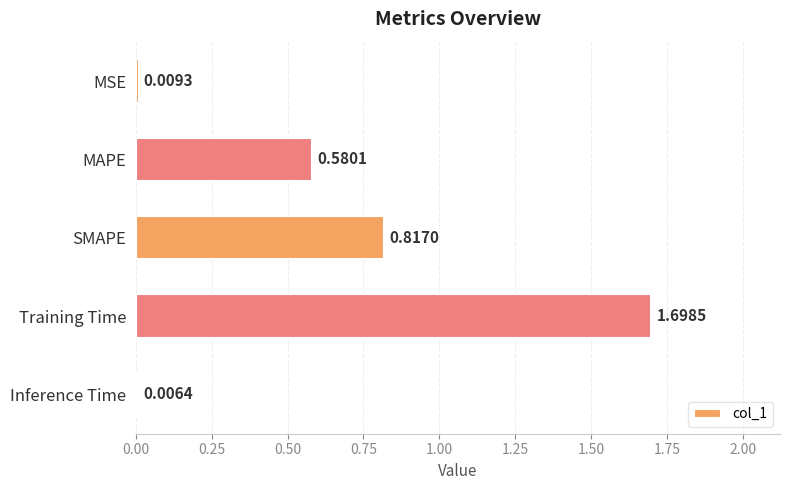

What is the change in value from MSE to Training Time?

+1.7